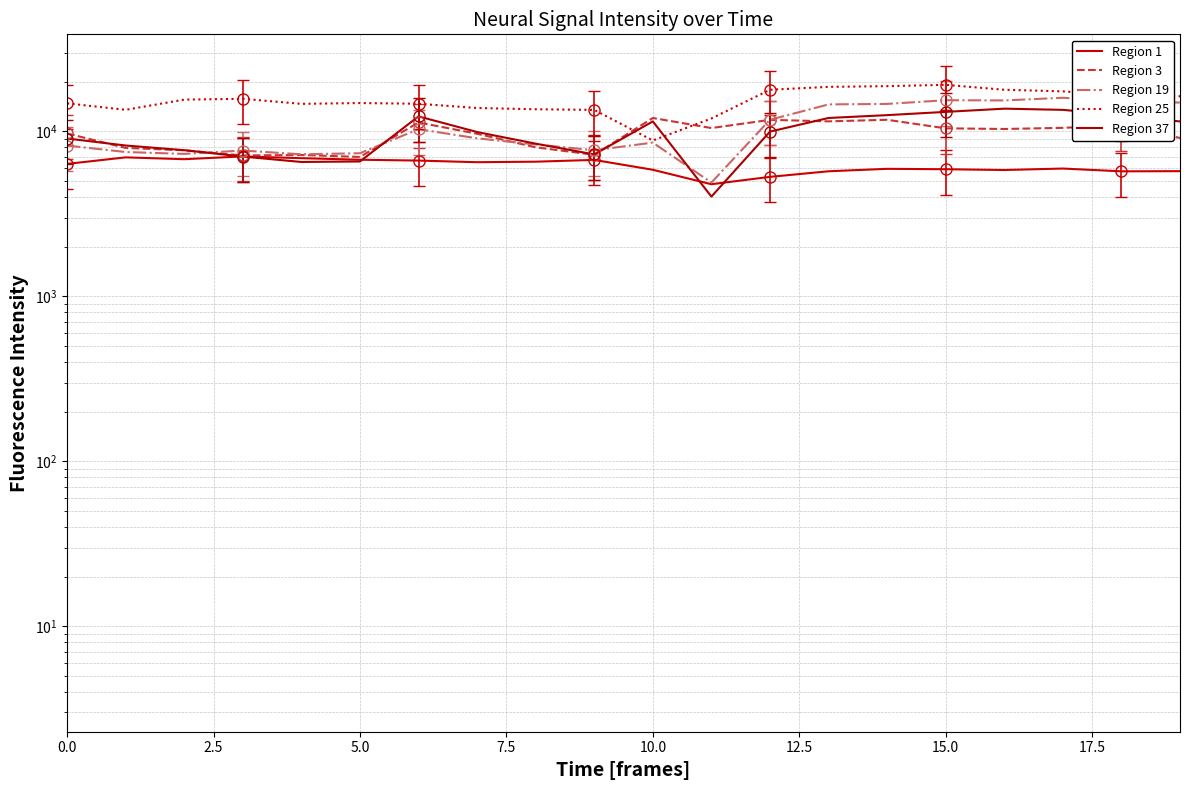

What position from the left is 18?

19